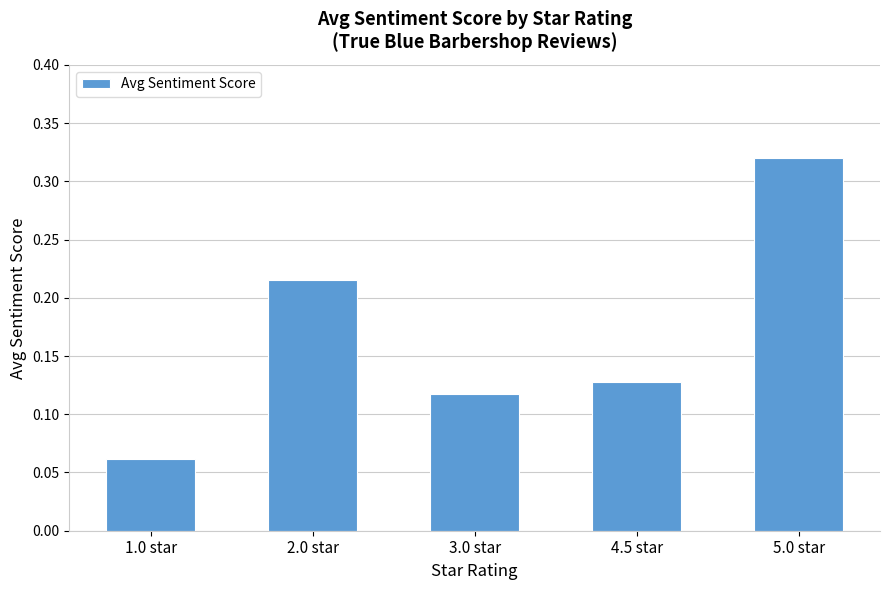

The chart shows a value of 0.1 at 2.0 star. True or false?

False